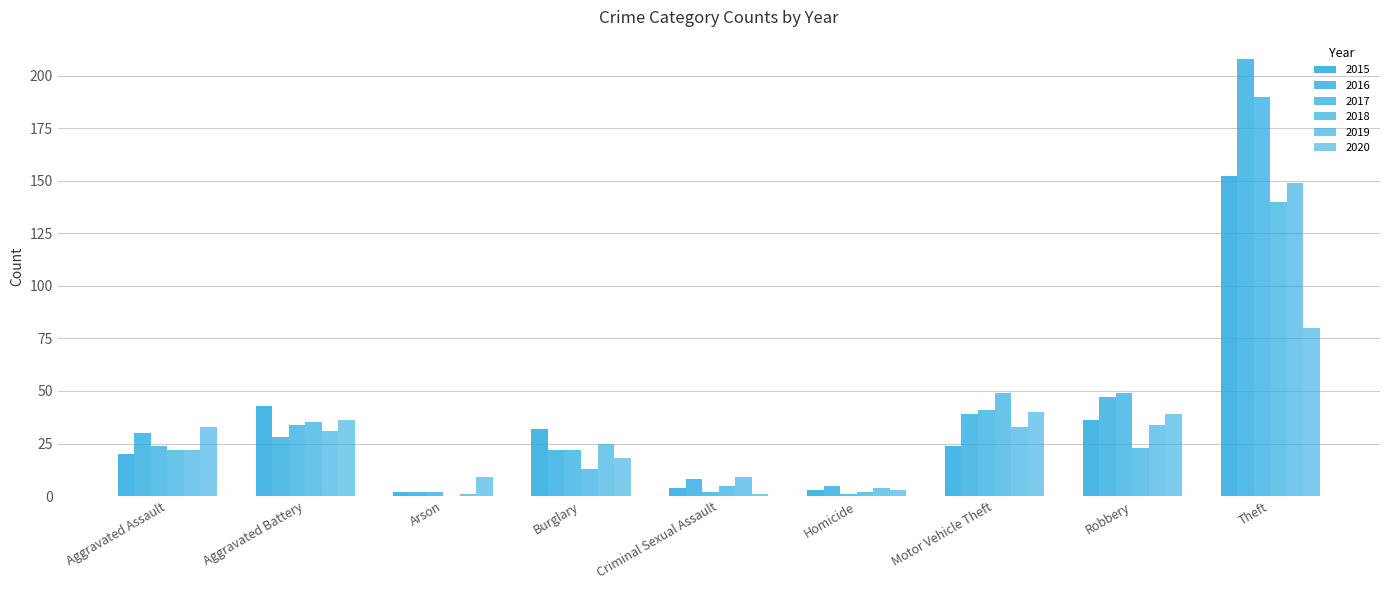

At which label is 2019 closest to 75?

Robbery